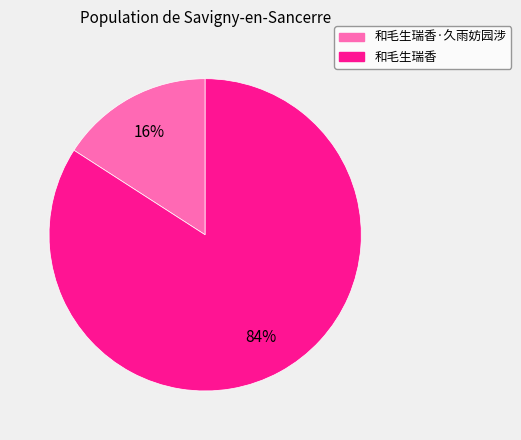

True or false: 和毛生瑞香·久雨妨园涉 accounts for 27% of the total.

False